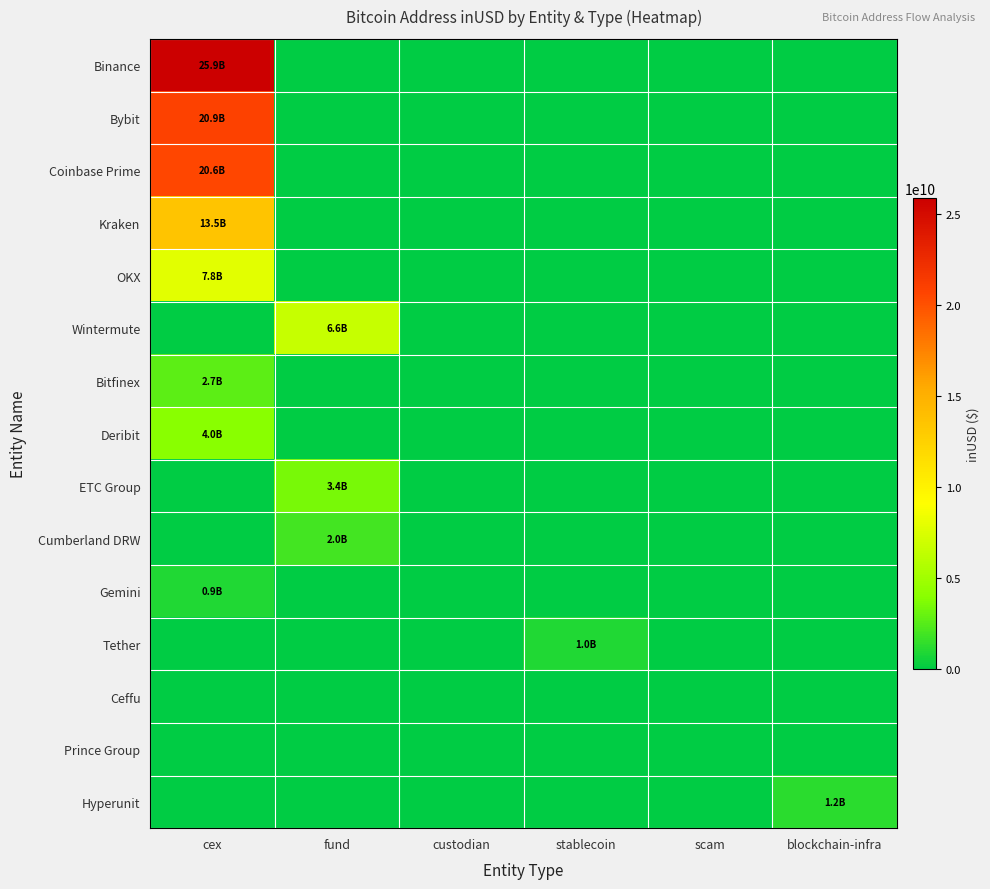

Which has a higher value, scam or custodian?

scam